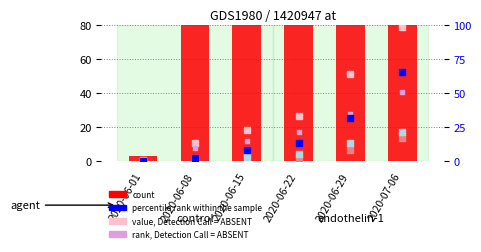

Which series has the largest Y range (max minus min)?

count